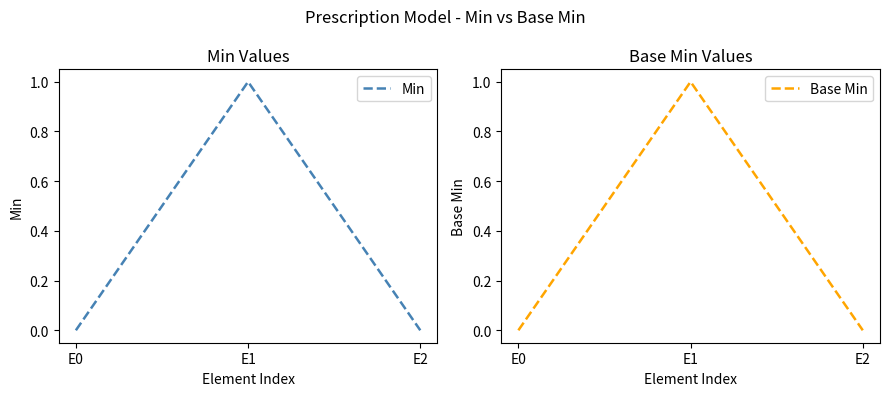

Which series has the largest total across all categories?

Min